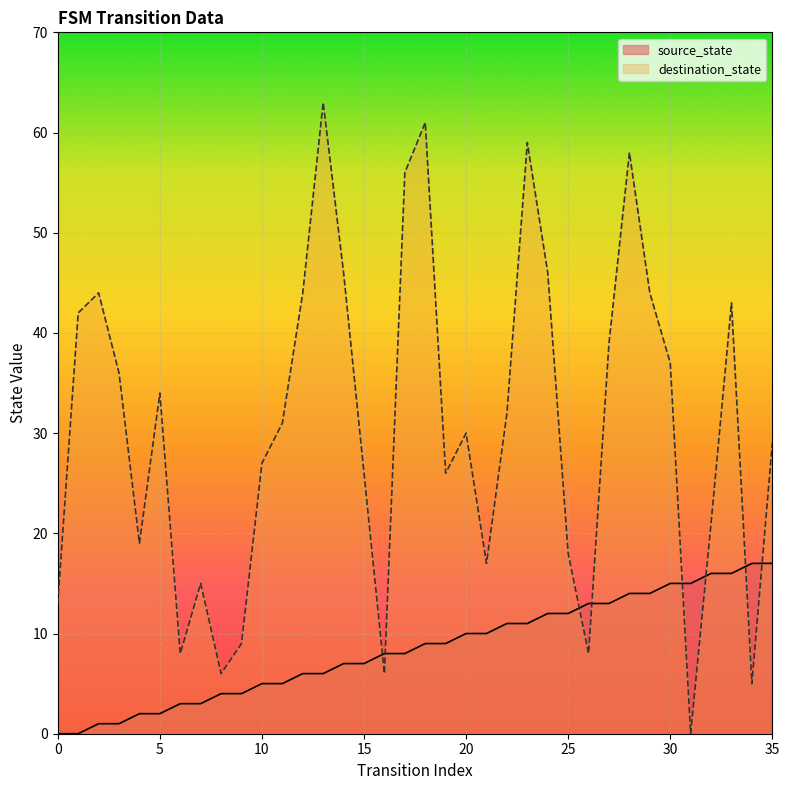

How many lines are shown in the chart?

2